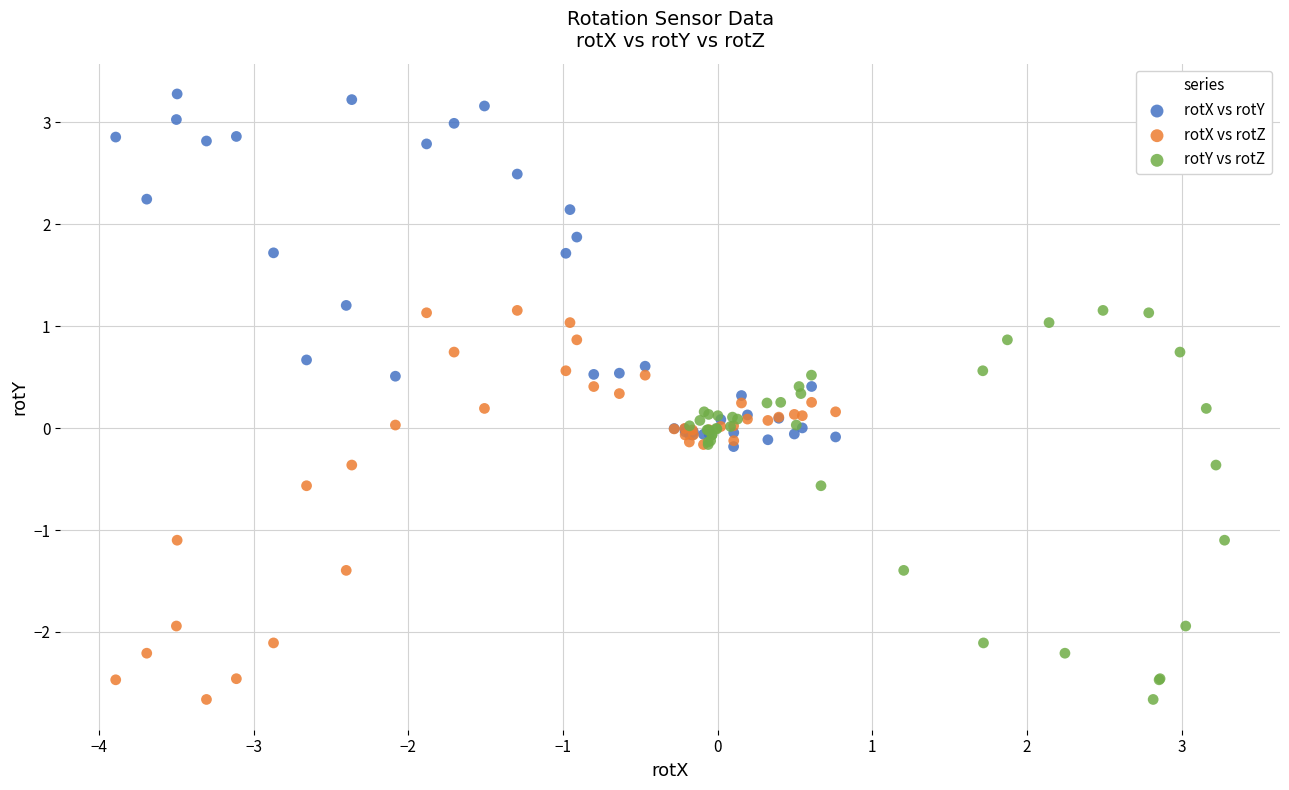

Which series reaches the maximum Y coordinate?

rotX vs rotY